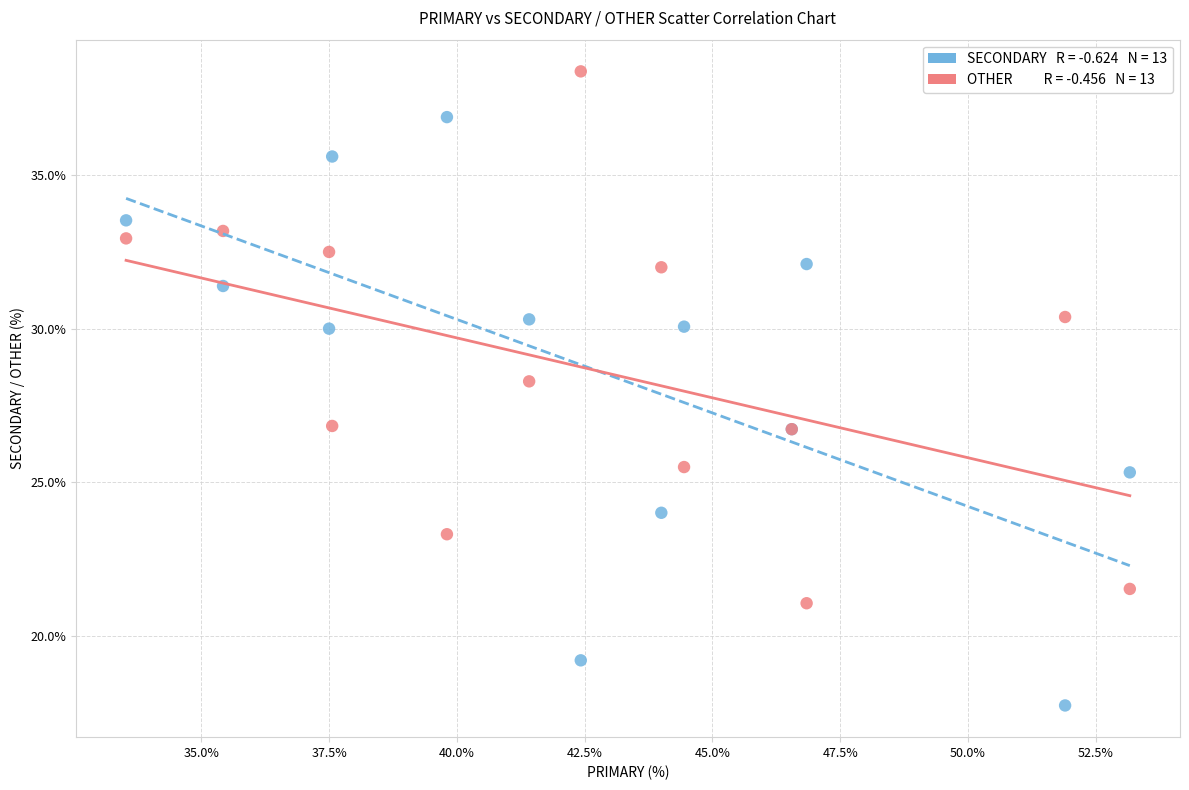

Across all series, what Y value is closest to 28?

28.3